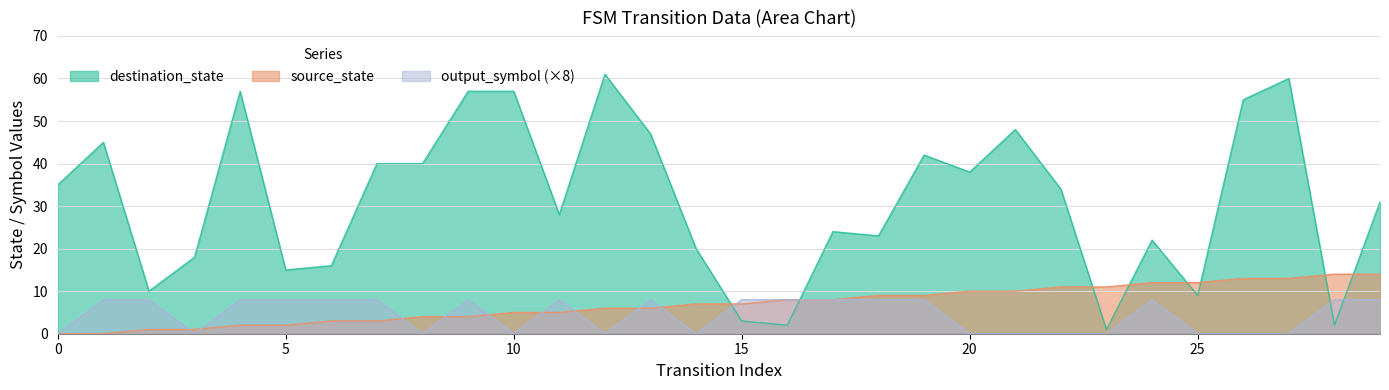

Rank the series by their maximum value, from lowest to highest.

output_symbol (×8), source_state, destination_state